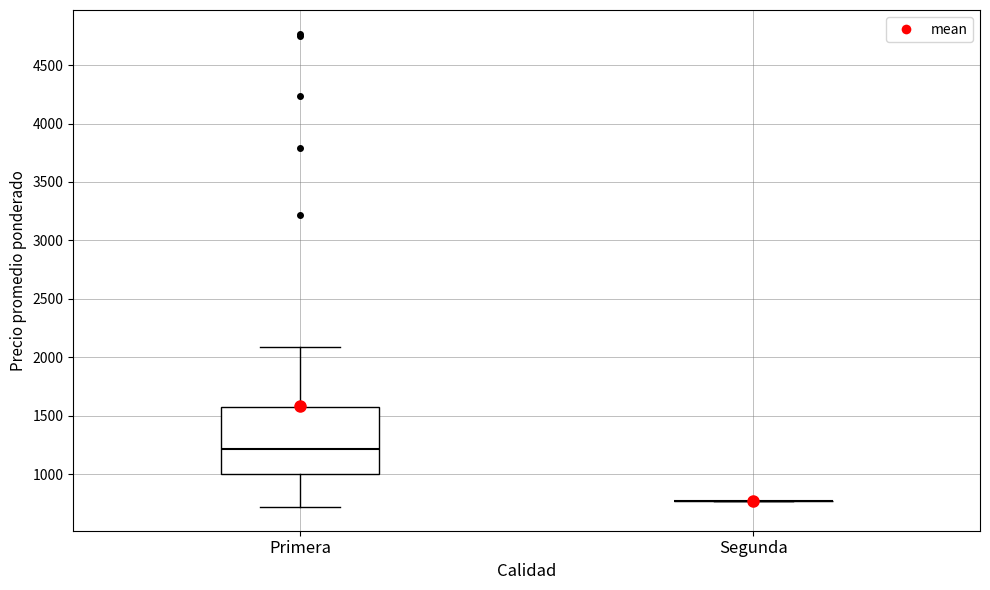

Reading left to right, read every box against the y-axis: the position of its median line, the range the box covers, and the ends of its whiskers. The values are not printed on the chart, so give them approximately, as read against the axis.

Primera: median 1200, box 1000 to 1550, whiskers 700 to 2100
Segunda: box collapsed to a line at 750, whiskers 750 to 750